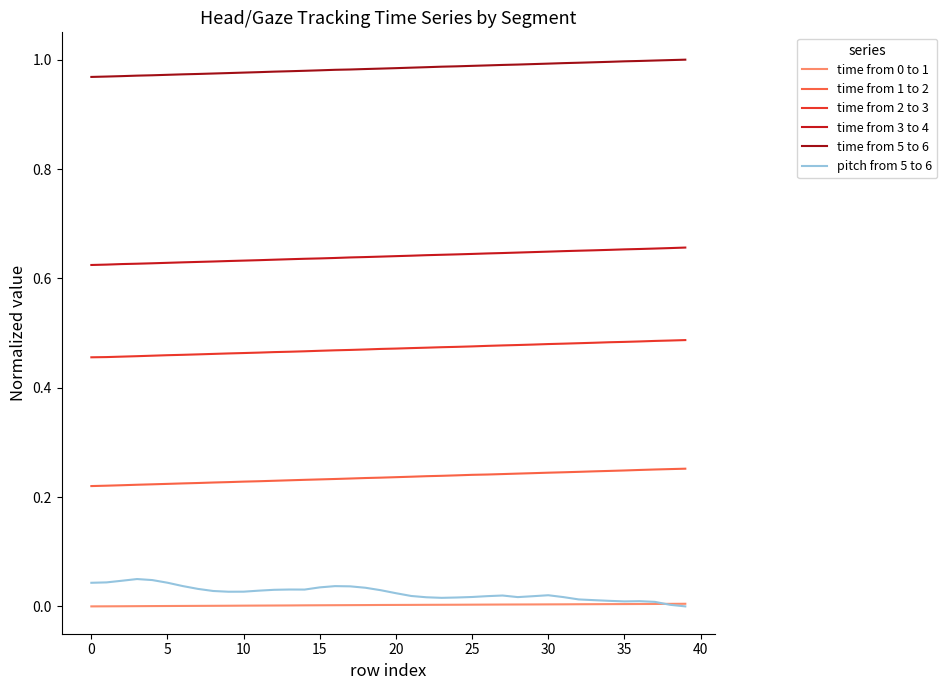

Which series has the largest total across all categories?

time from 5 to 6